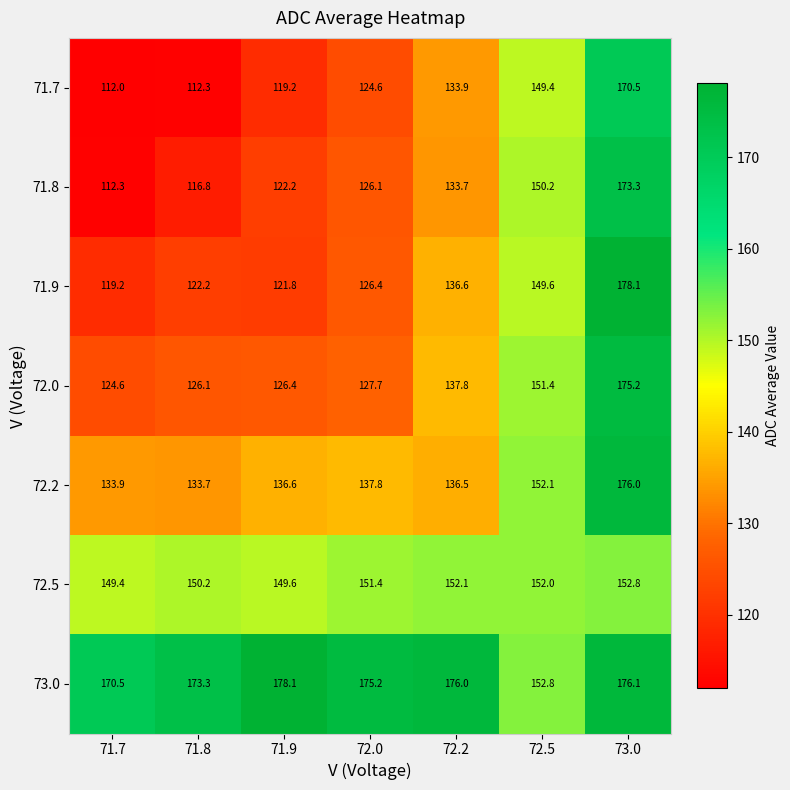

What is the total value across all series at 72.0?

969.2